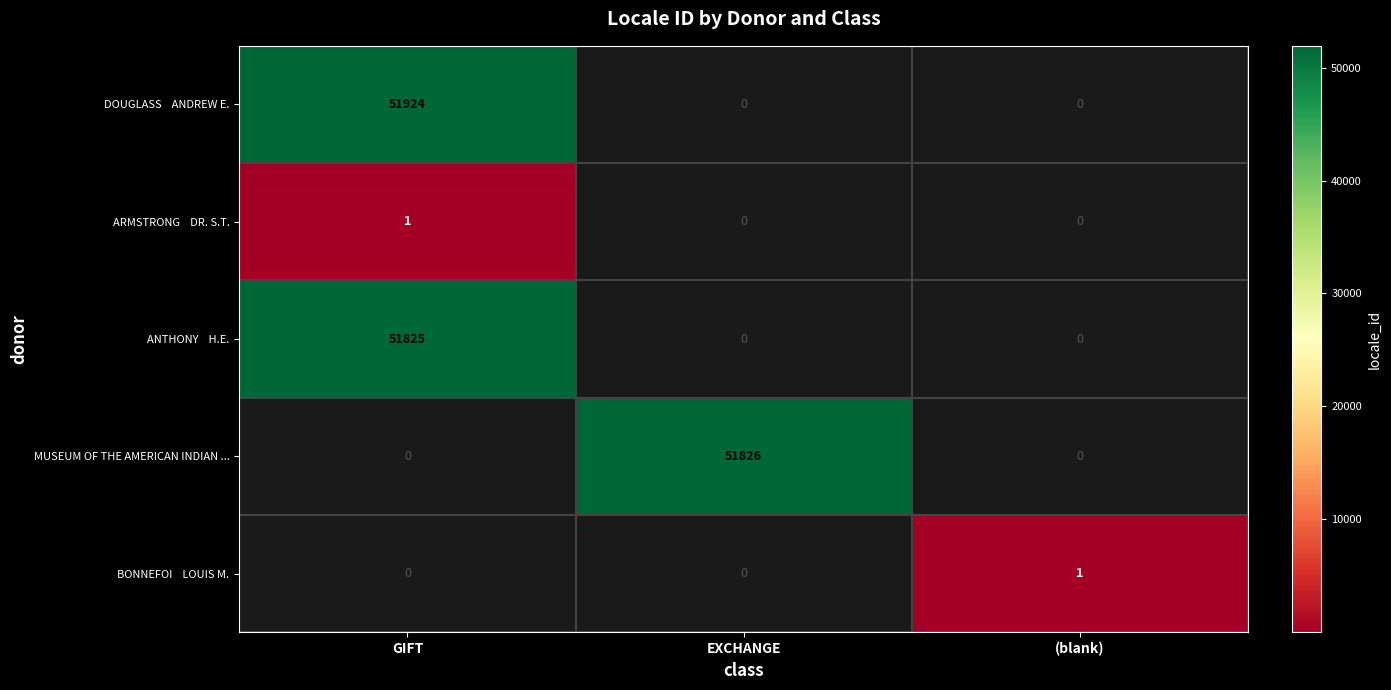

True or false: MUSEUM OF THE AMERICAN INDIAN ... has a value of 51826 at EXCHANGE.

True